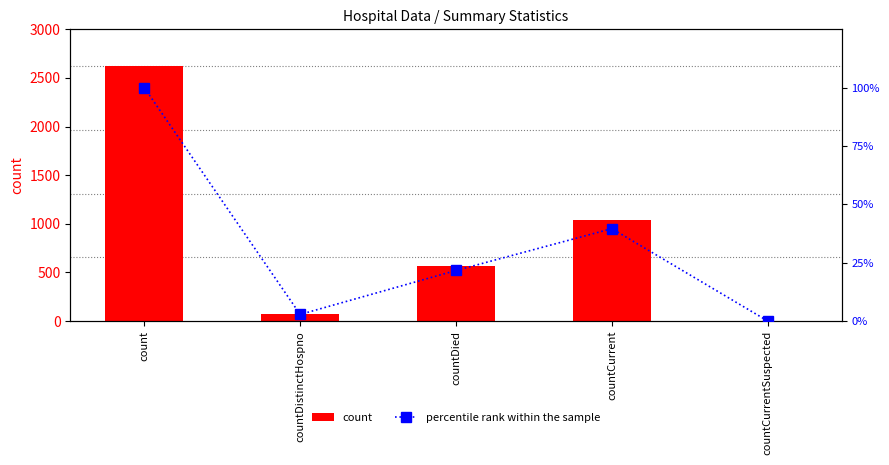

How many values in the count series exceed 568?

2